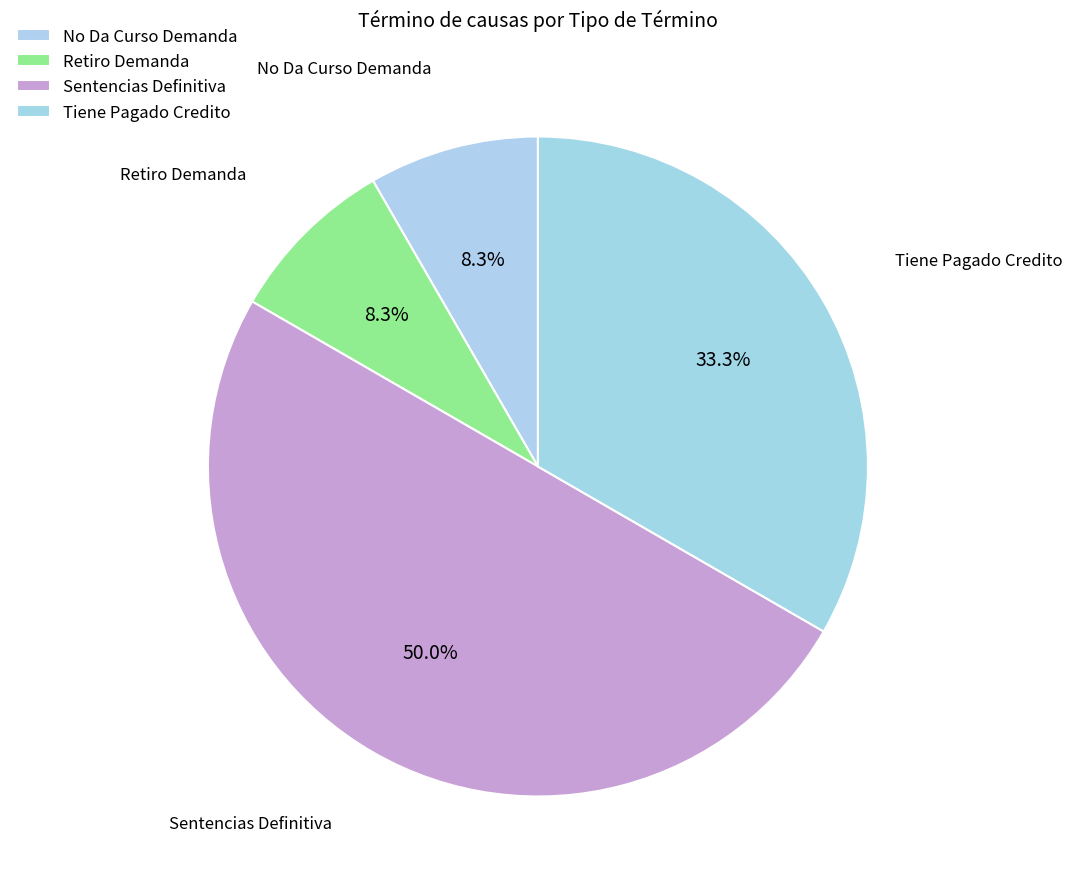

Does Tiene Pagado Credito represent more than half of the total?

No